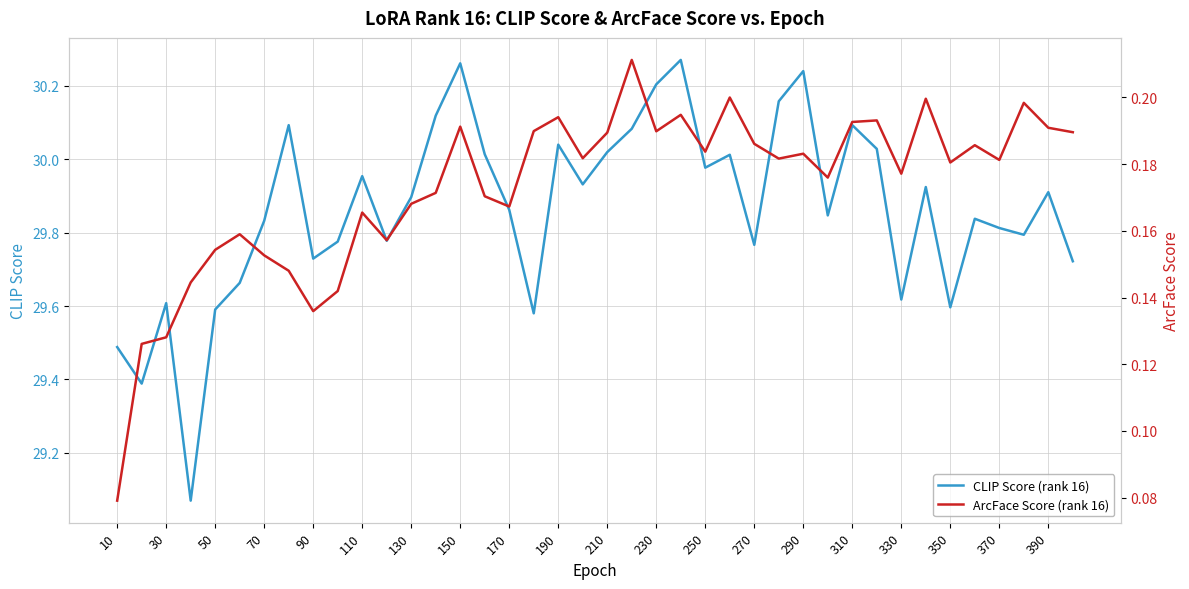

What is the sum of all CLIP Score (rank 16) values?

1194.6